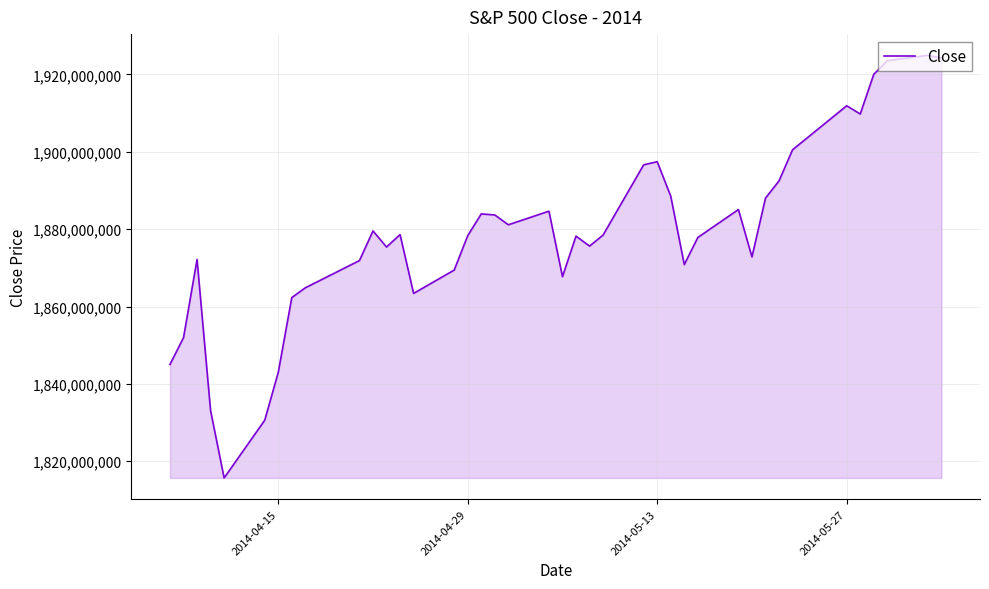

What is the smallest value displayed?

1815689941